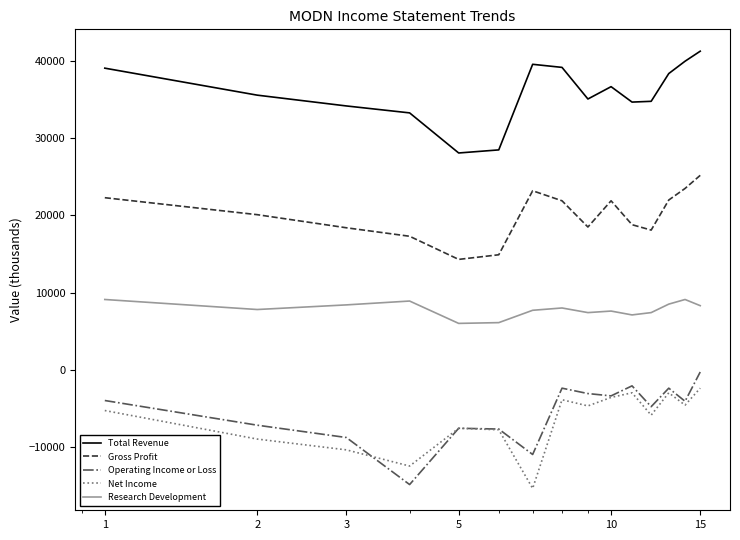

True or false: Net Income and Gross Profit cross at least once.

False